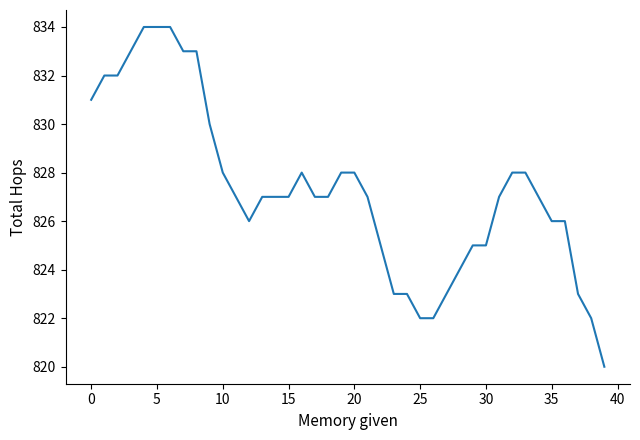

What is the difference between the maximum and second lowest values?

12